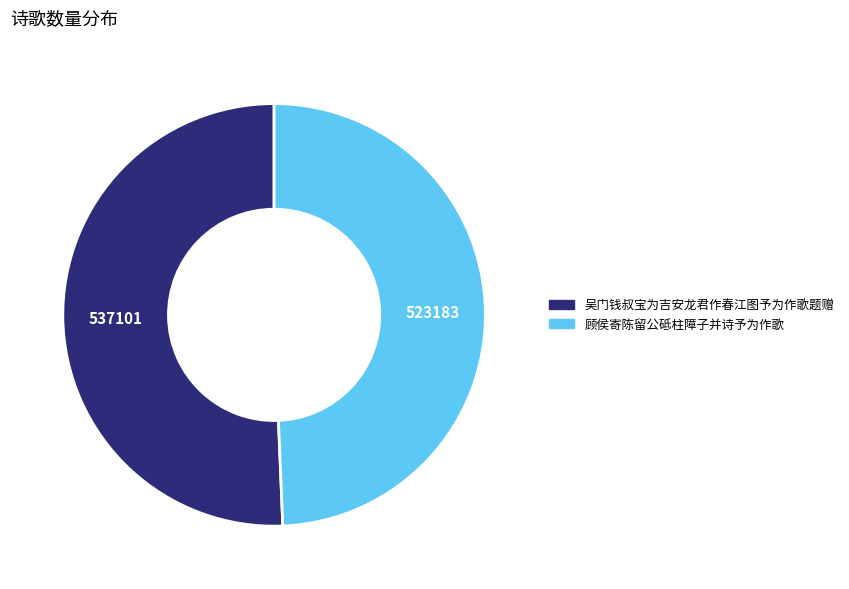

What is the ratio of the value at 顾侯寄陈留公砥柱障子并诗予为作歌 to the value at 吴门钱叔宝为吉安龙君作春江图予为作歌题赠?

1.0